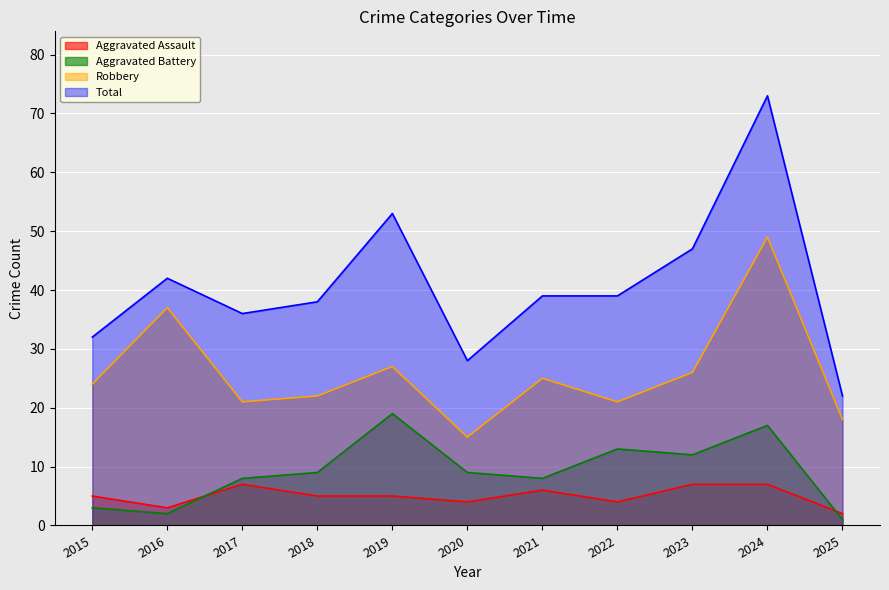

Between 2021 and 2023, which series saw the biggest shift?

Total